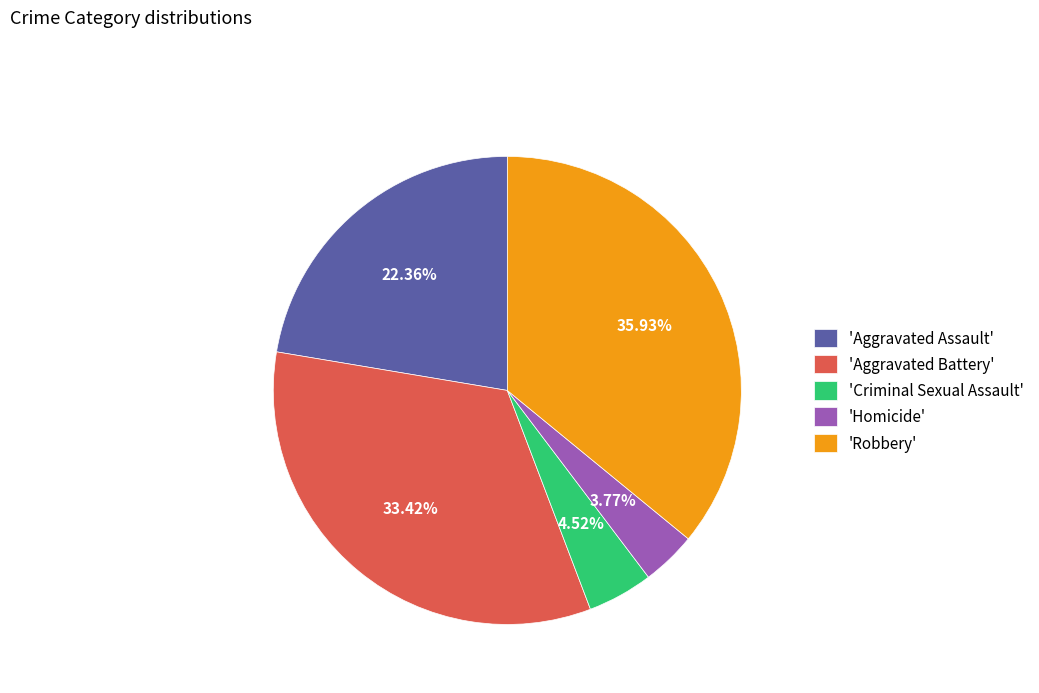

Which category has the smallest portion of the pie?

'Homicide'